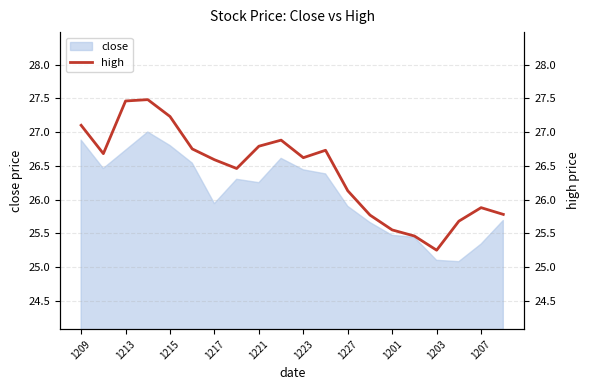

True or false: close has a value of 40.9 at 1227.

False